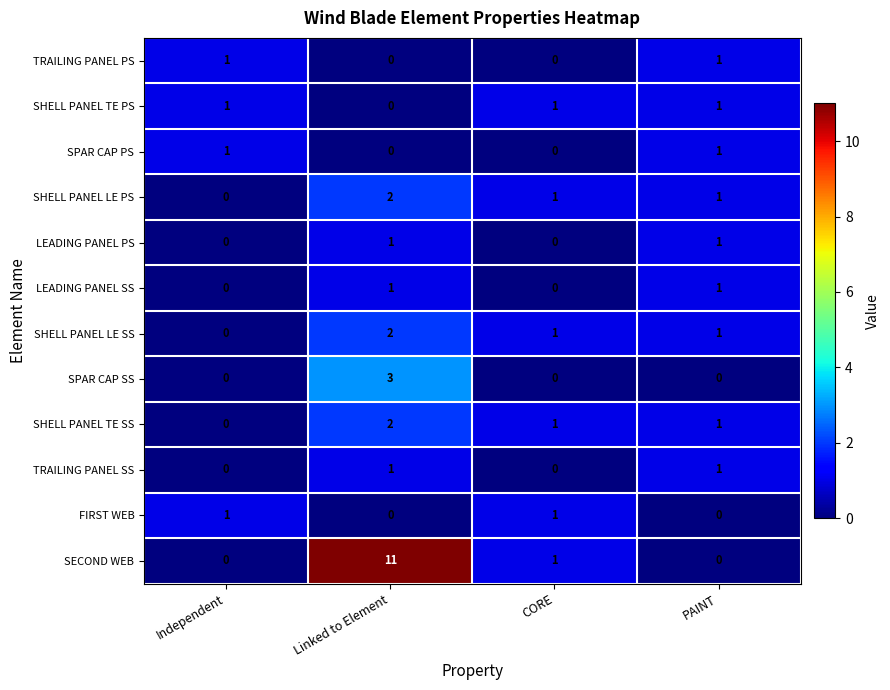

Which series has the largest total across all categories?

SECOND WEB